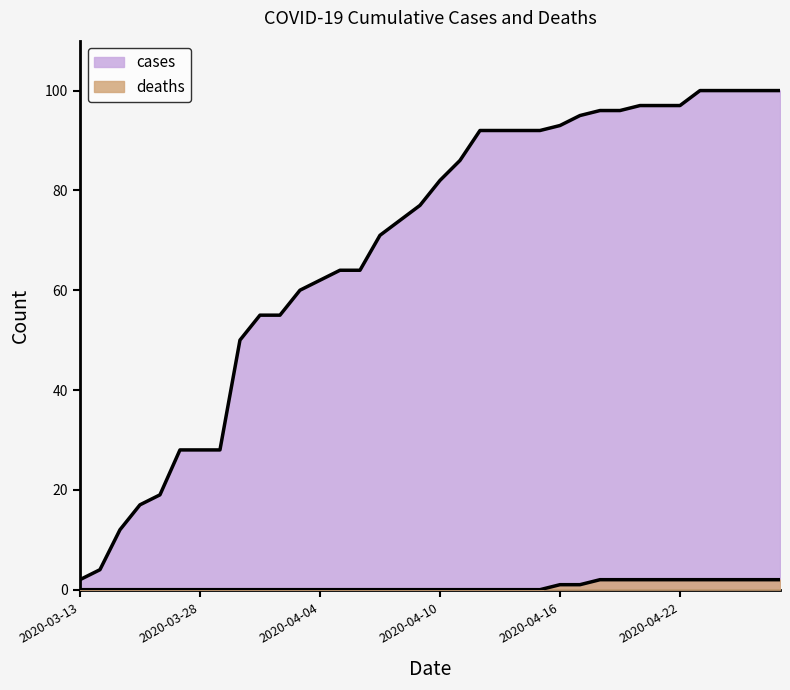

Is it true that cases equals 50 at 2020-03-30?

True